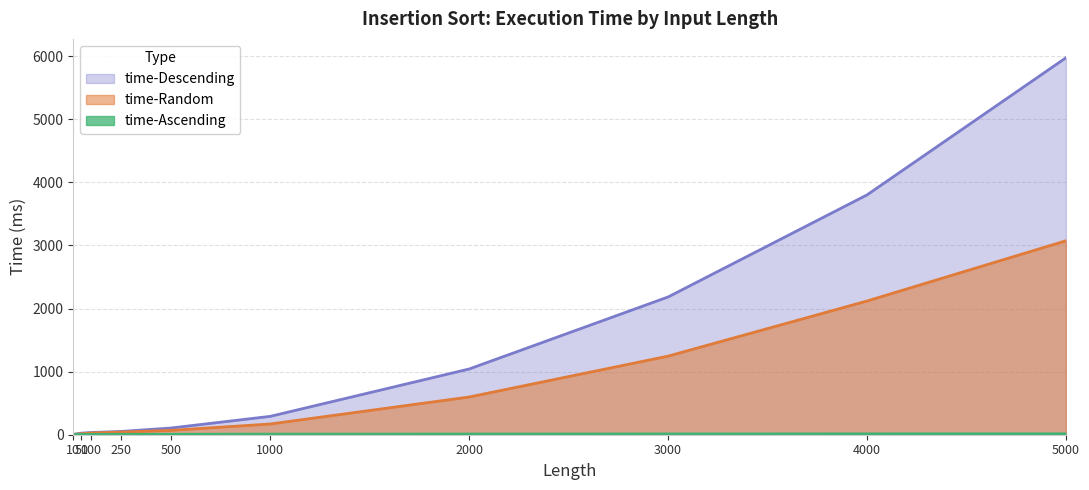

At which label does time-Random first exceed 170?

2000